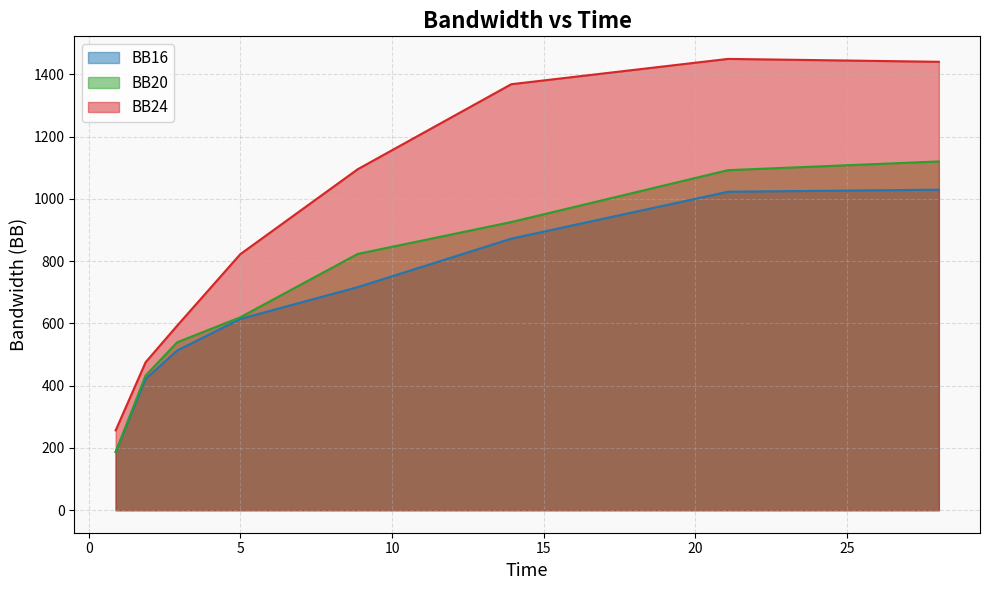

Which series has the largest total across all categories?

BB24